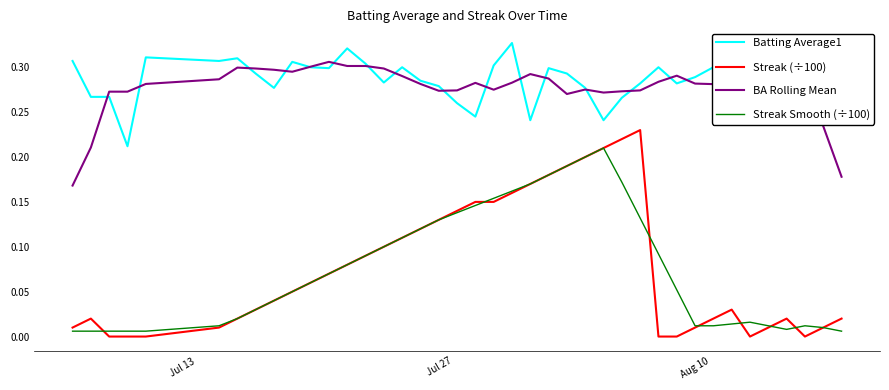

What is the minimum value for BA Rolling Mean?

0.2